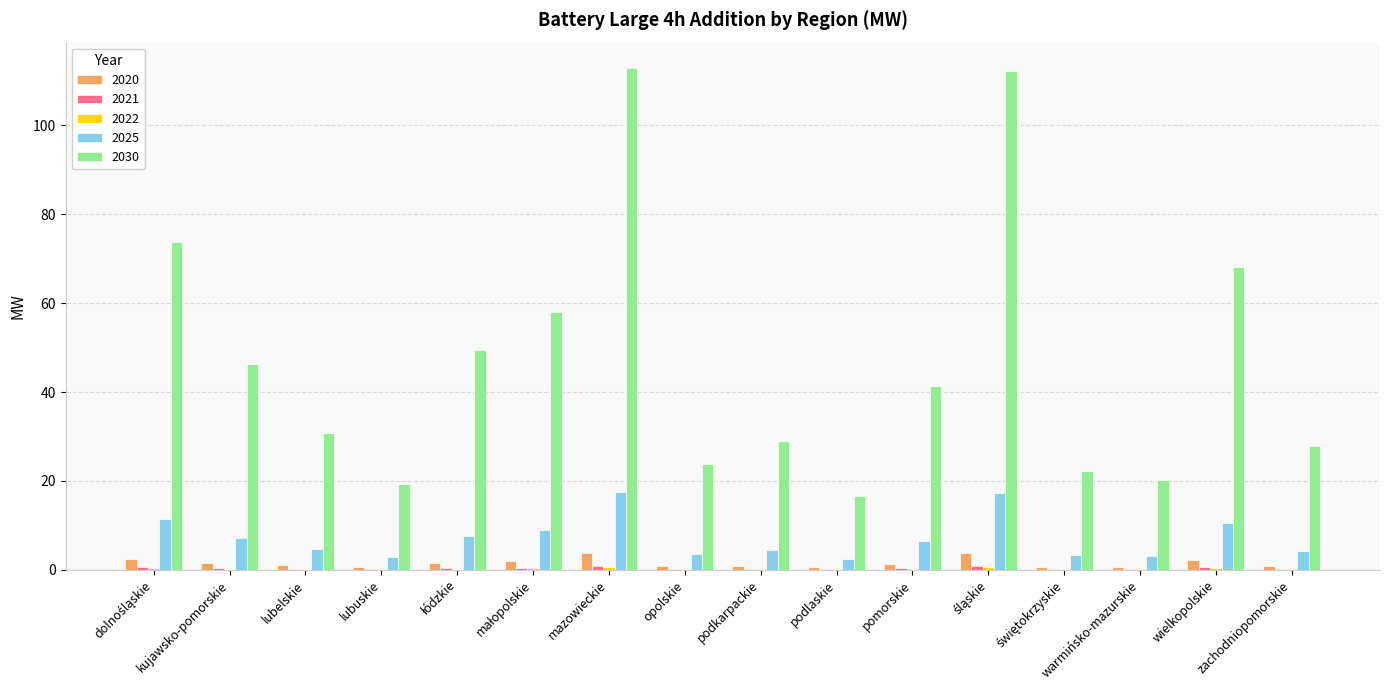

What is the highest value of the 2020 series?

3.7